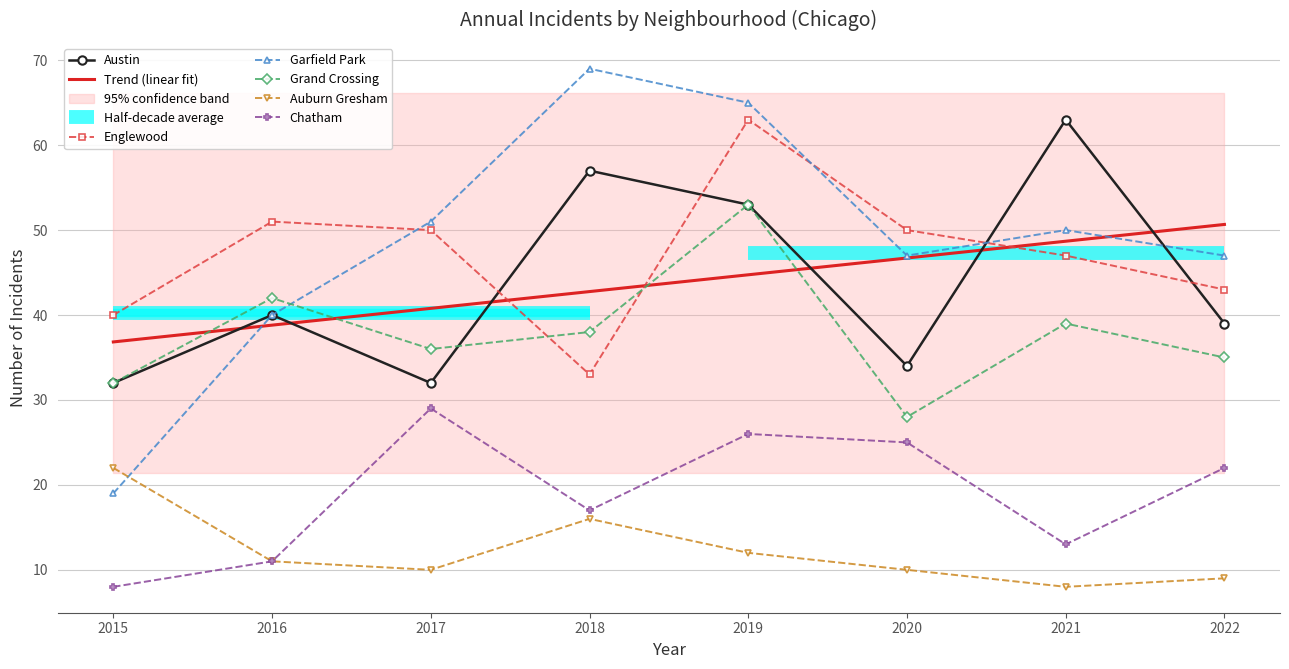

At which category does Auburn Gresham reach its first local valley?

2017